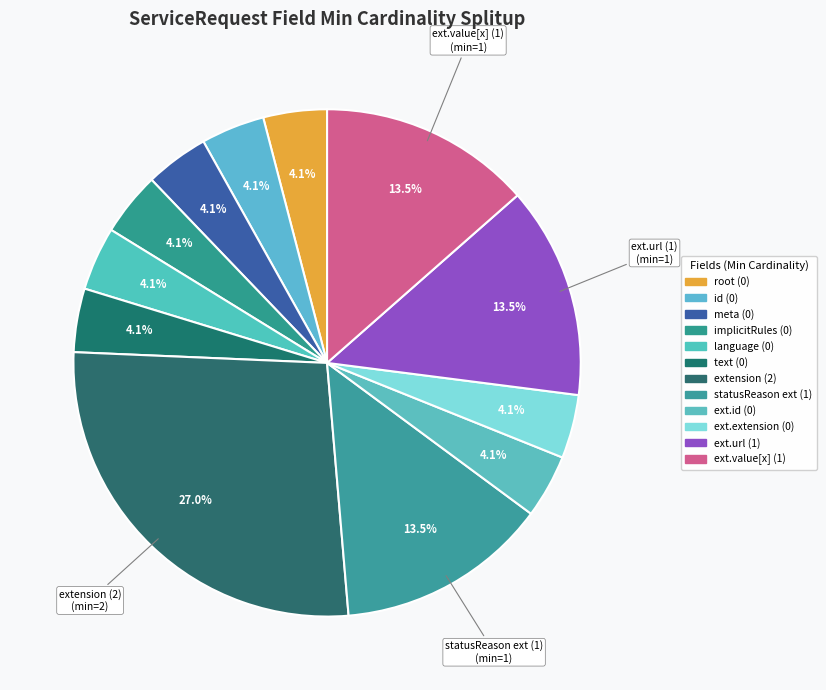

How many segments does this pie chart have?

12